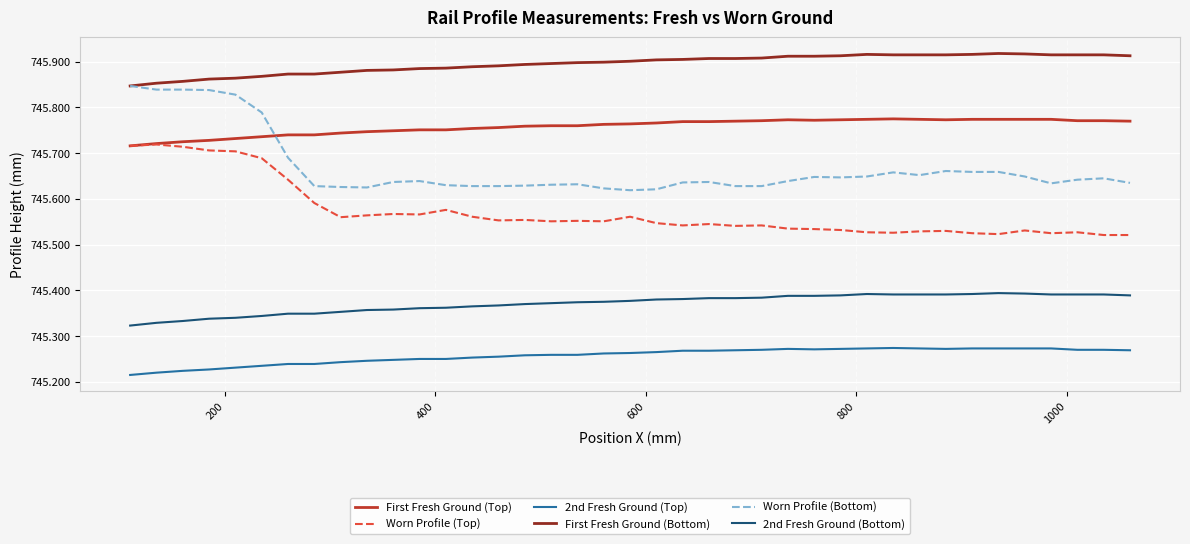

Which series has the largest total across all categories?

First Fresh Ground (Bottom)